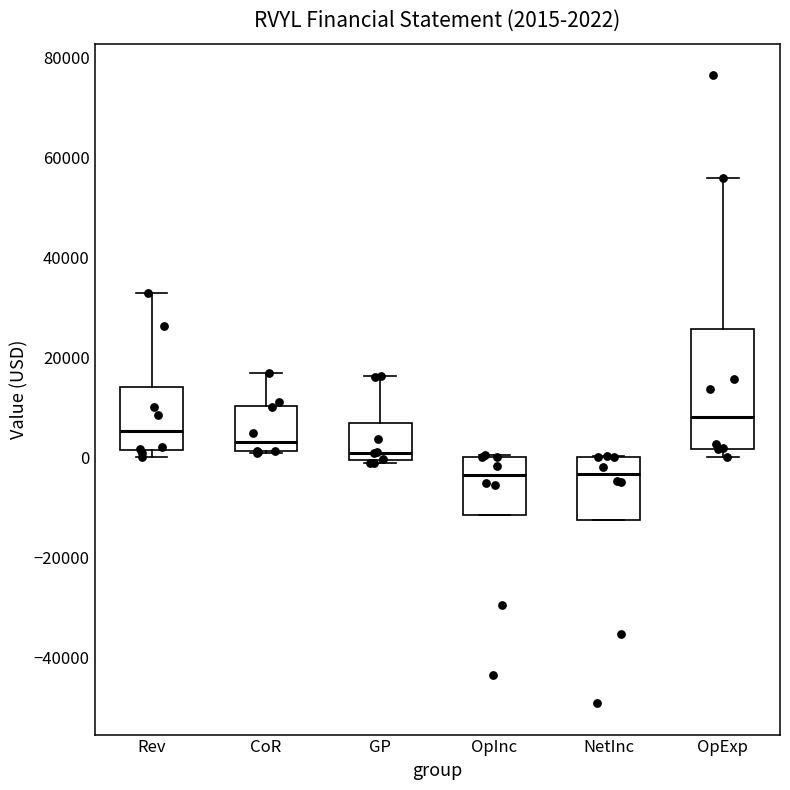

Which box has the highest median line?

OpExp